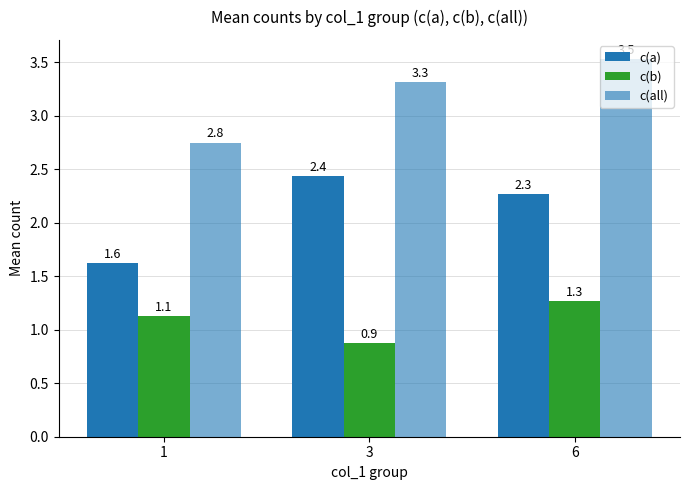

What is the maximum value shown in the chart?

3.5